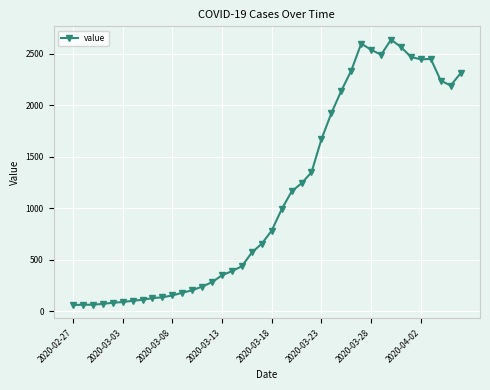

What is the value of the 10th point from the left?

137